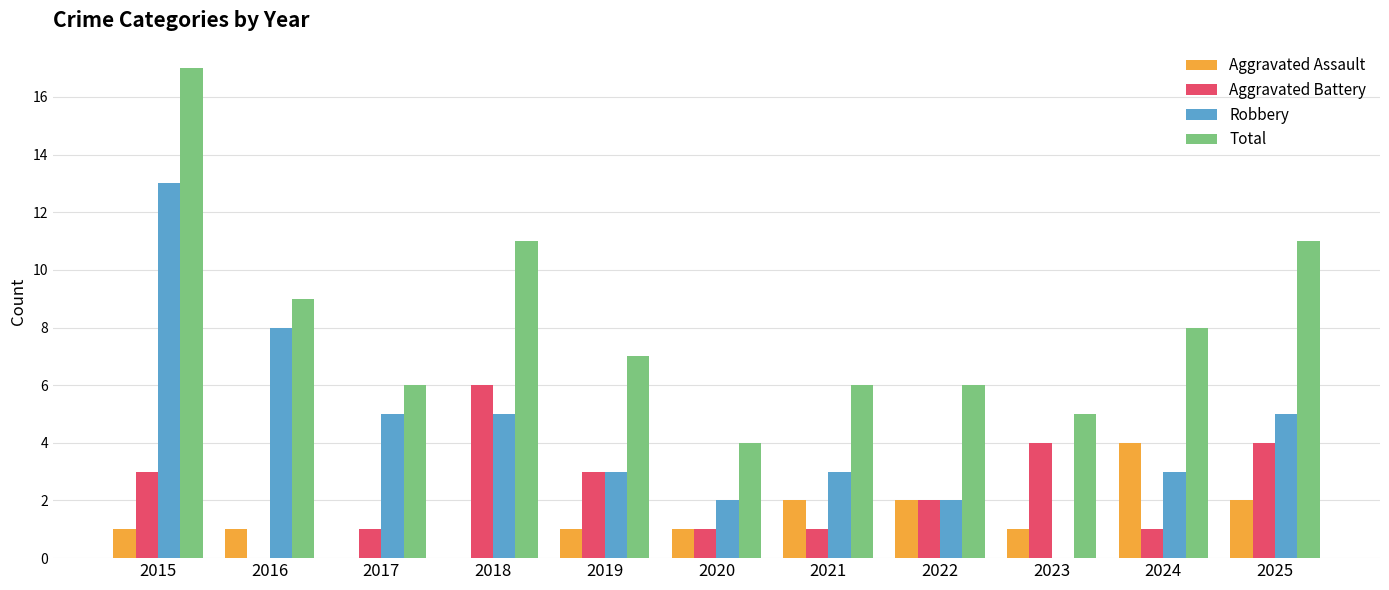

Where does the Aggravated Battery series first go above 2?

2015